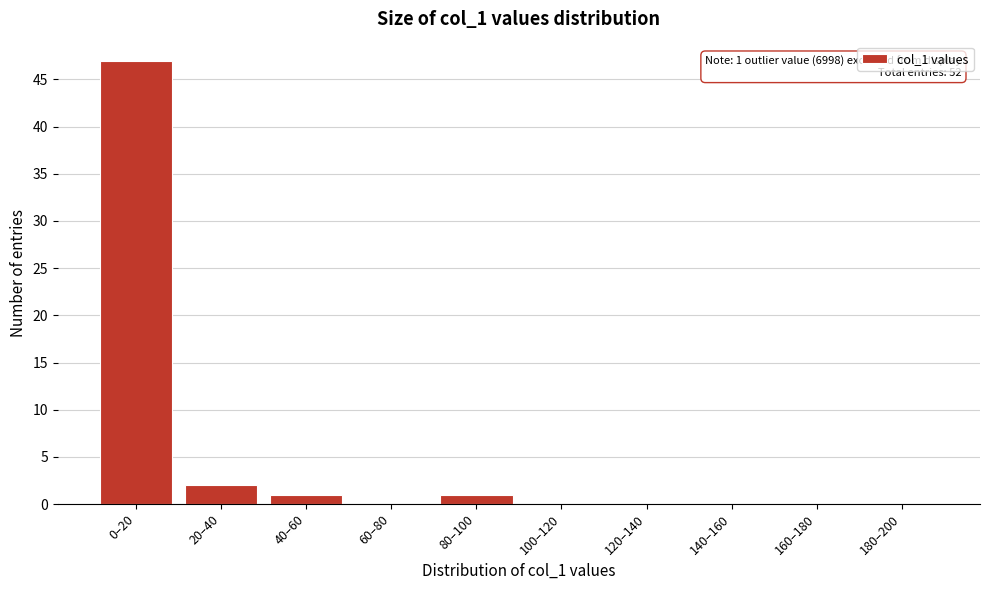

Reading left to right, what are all the values shown in this chart?

0–20=47	20–40=2	40–60=1	60–80=0	80–100=1	100–120=0	120–140=0	140–160=0	160–180=0	180–200=0